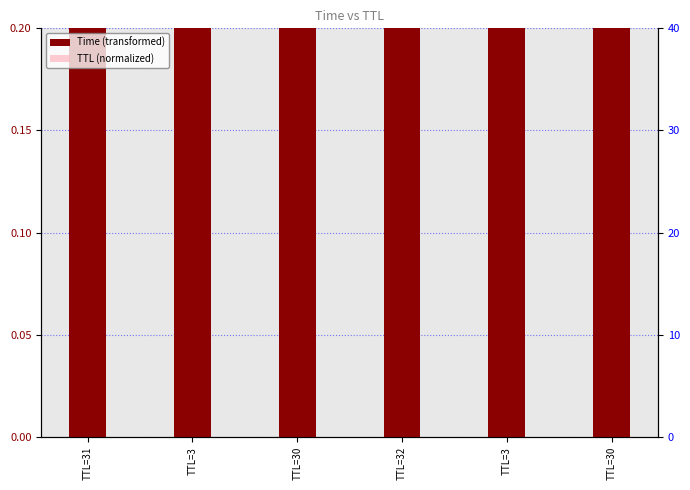

What value does the TTL (normalized) series have at TTL=32?

0.8